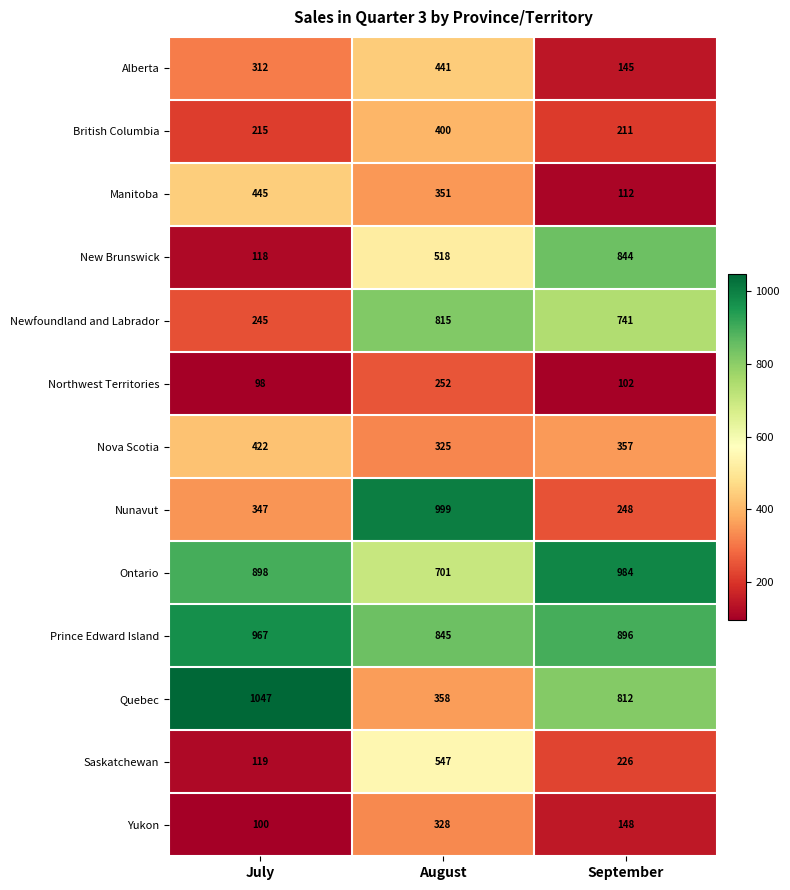

What is the sum of all Nunavut values?

1594